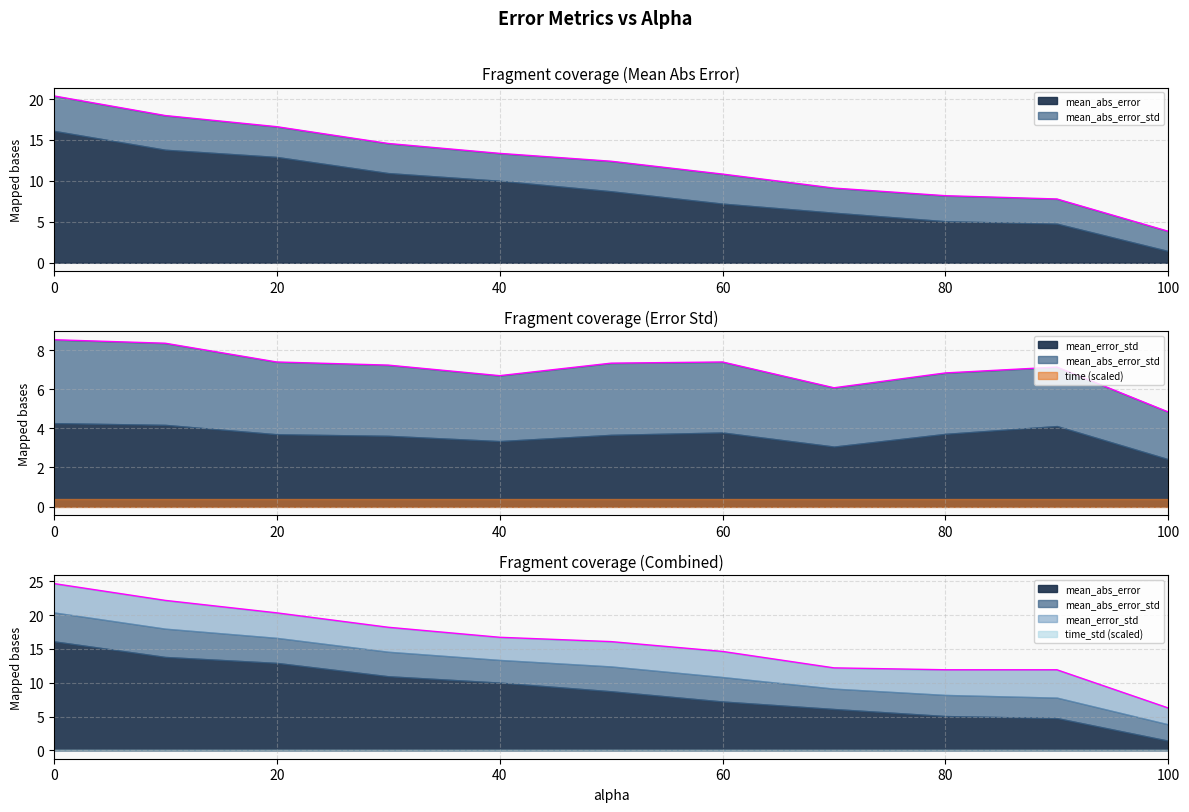

List the labels in order of mean_error_std value, smallest first.

100.0, 70.0, 40.0, 30.0, 50.0, 20.0, 80.0, 60.0, 90.0, 10.0, 0.0